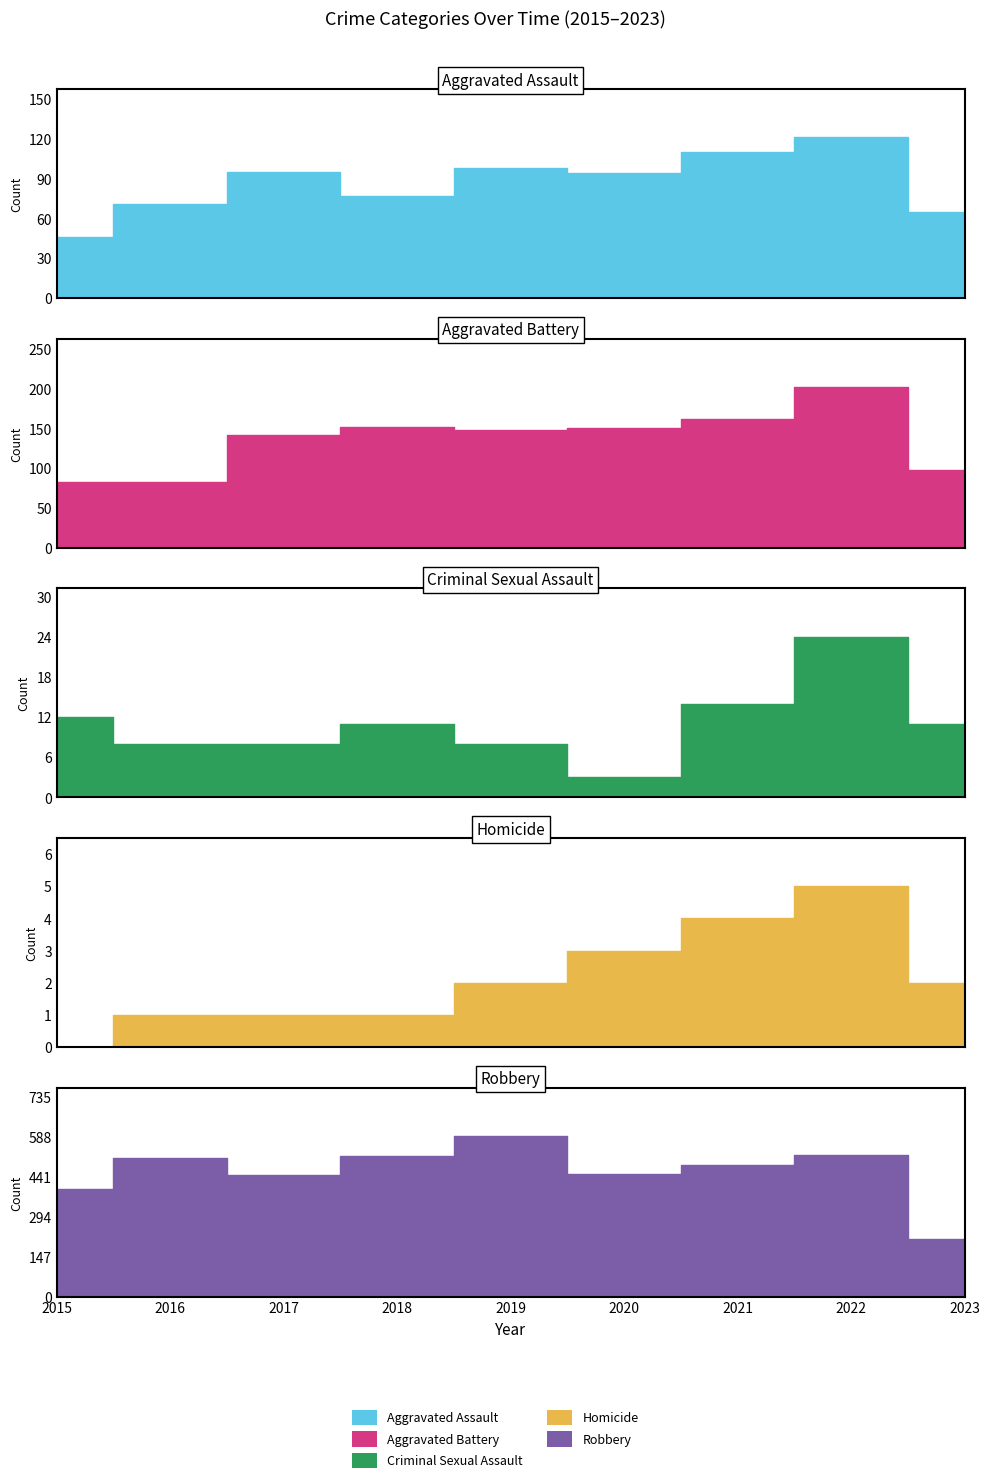

What is the sum of all Aggravated Assault values?

777